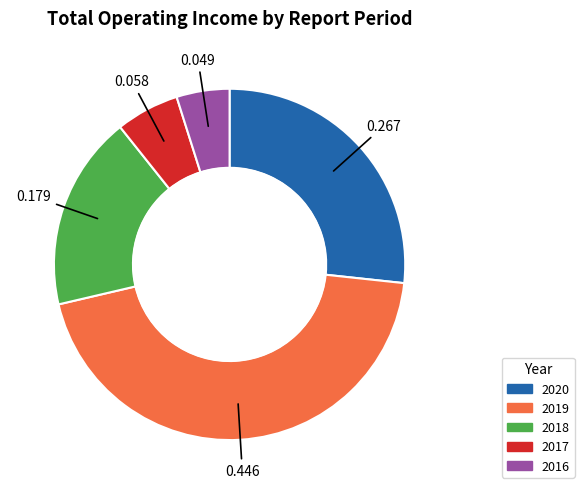

Is there any slice that represents more than half of the pie?

No